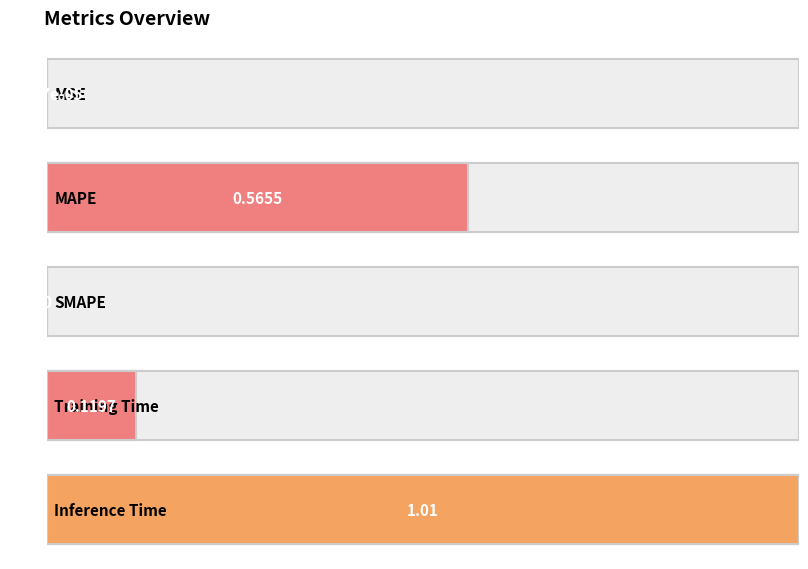

The value at MAPE is 0.6. True or false?

True